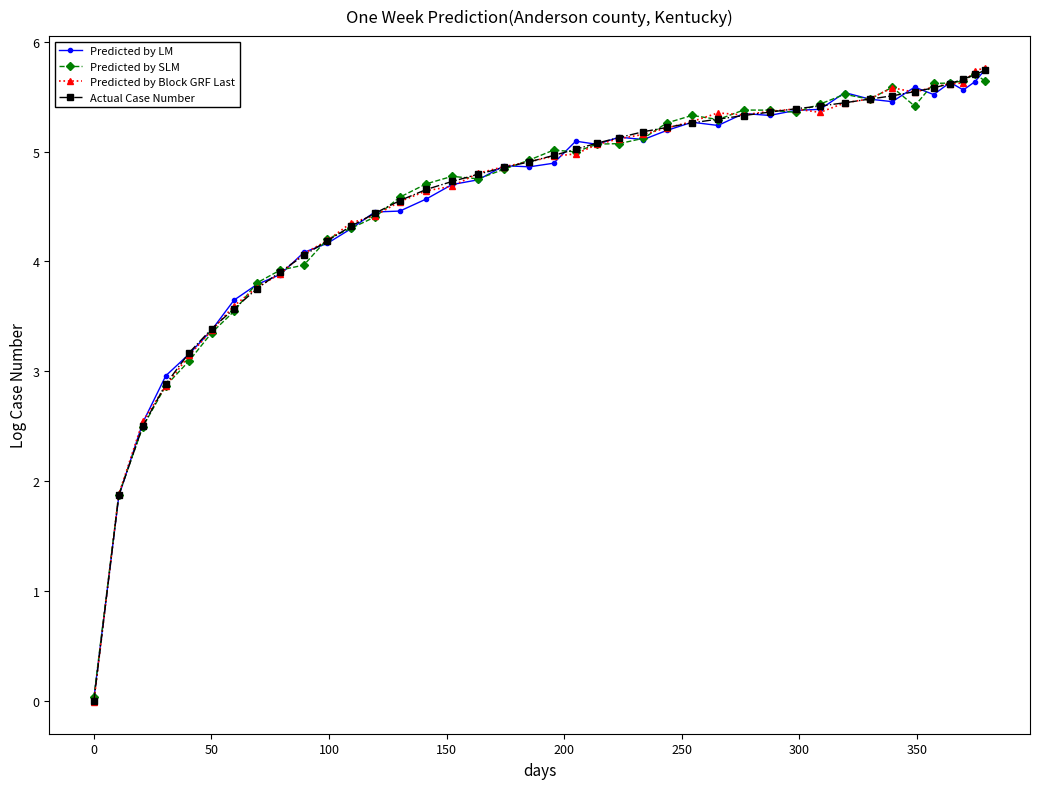

What is the maximum value for Predicted by Block GRF Last?

5.8